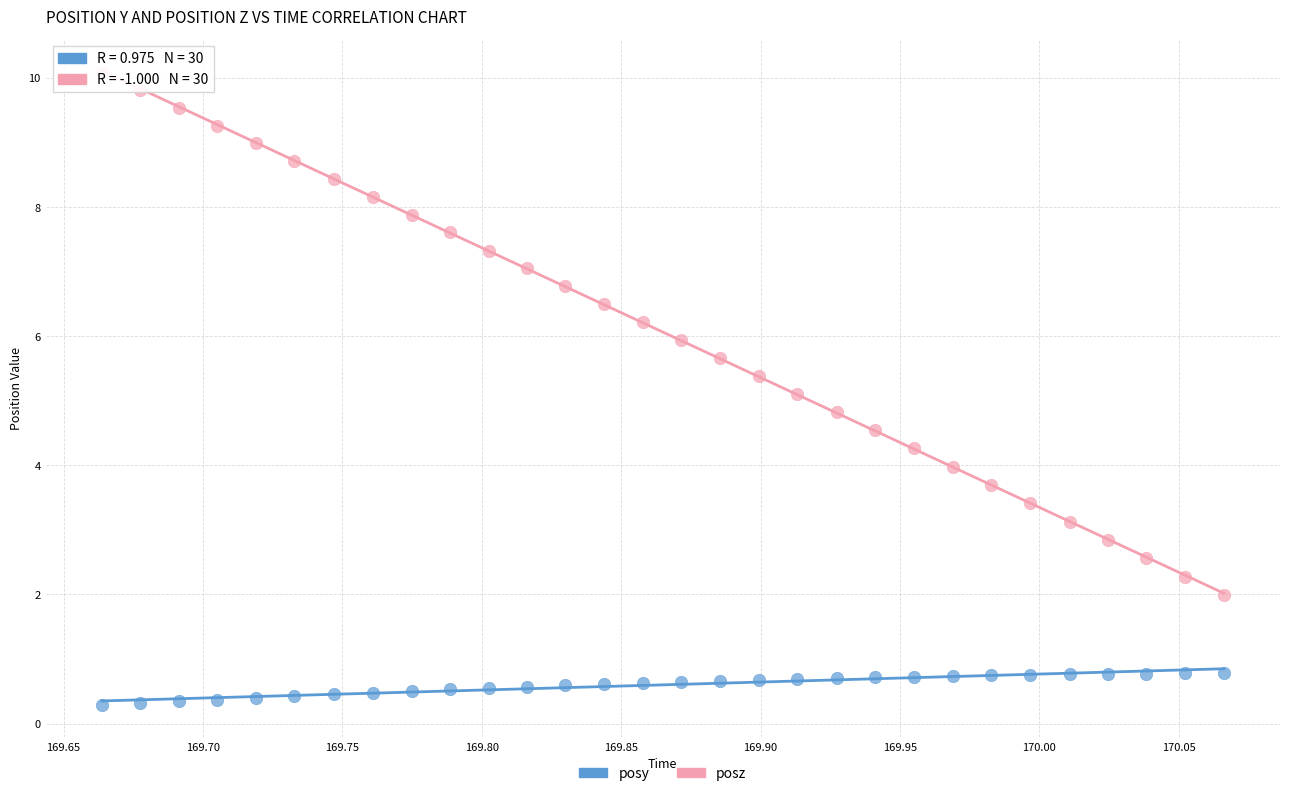

Across all data points, what is the range of Y values (max minus min)?

9.8